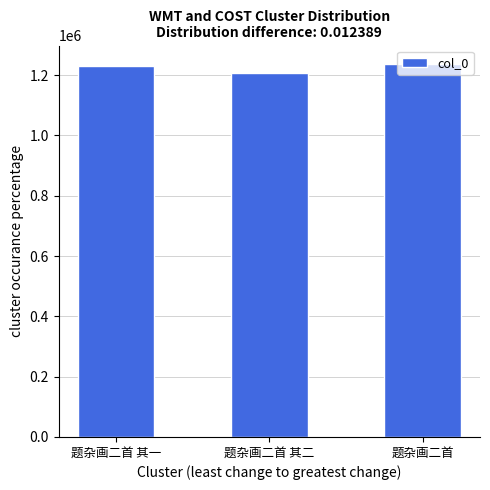

The chart shows a value of 1236536 at 题杂画二首. True or false?

True